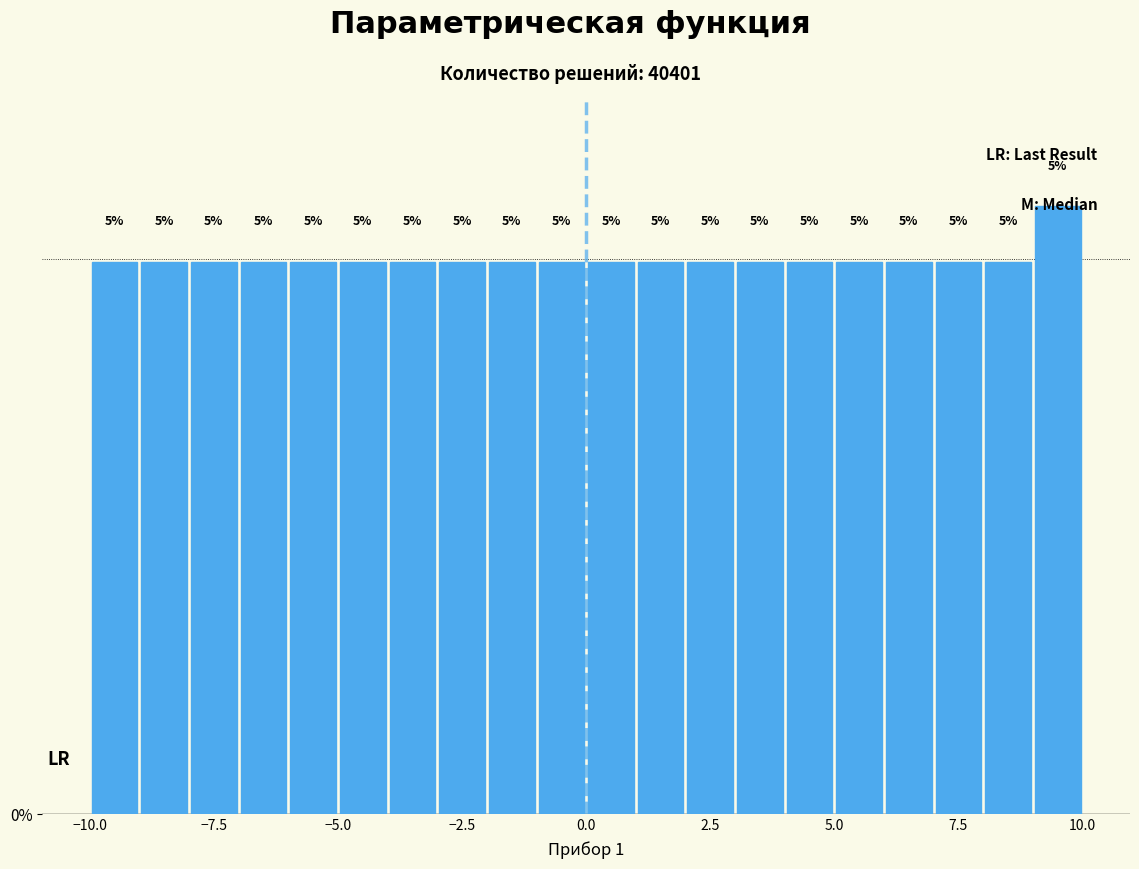

Read against the x-axis, roughly where is the centre of the tallest bar?

9.5